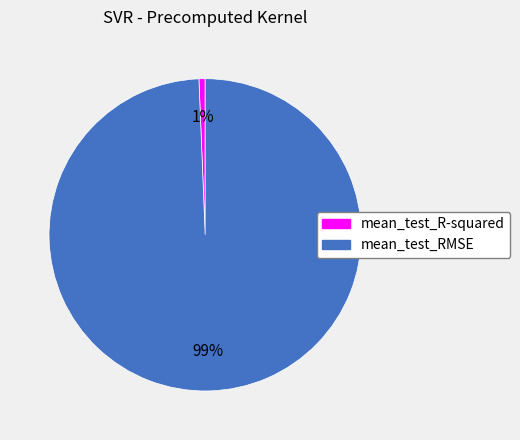

True or false: mean_test_R-squared accounts for 1% of the total.

True